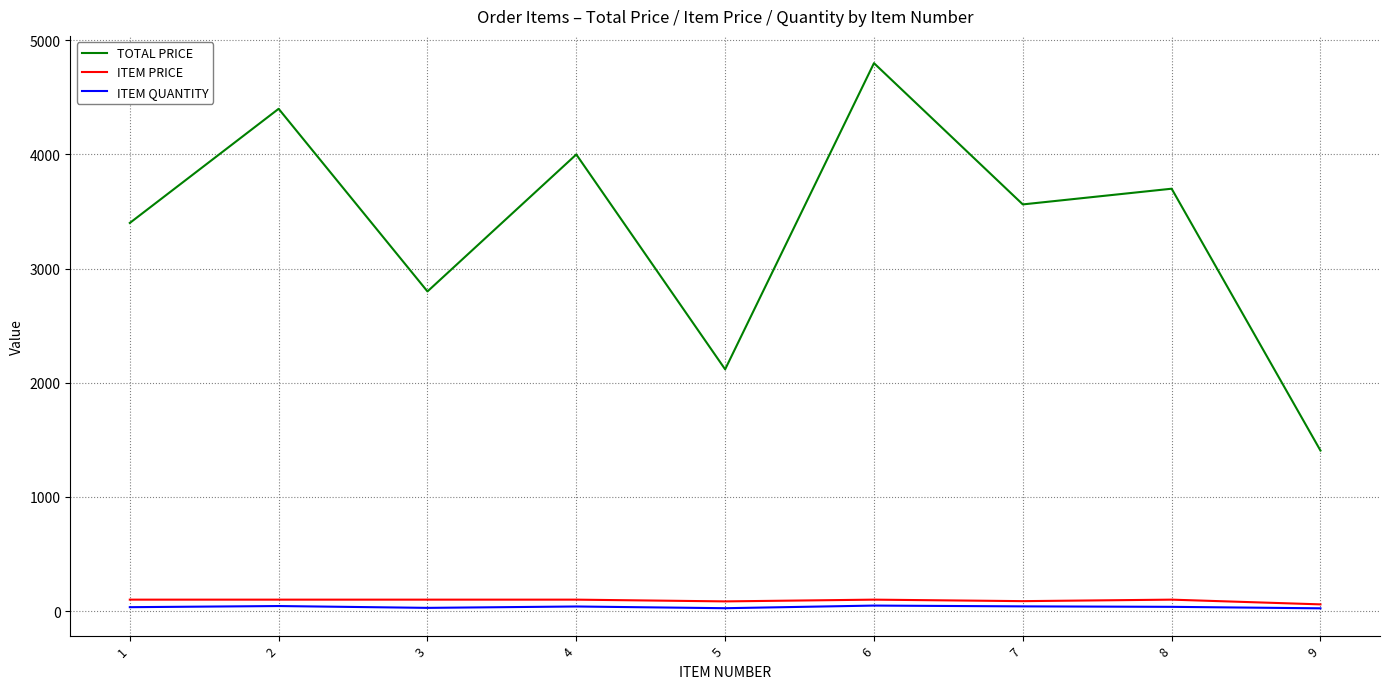

At which category does the chart reach its peak across all series?

6